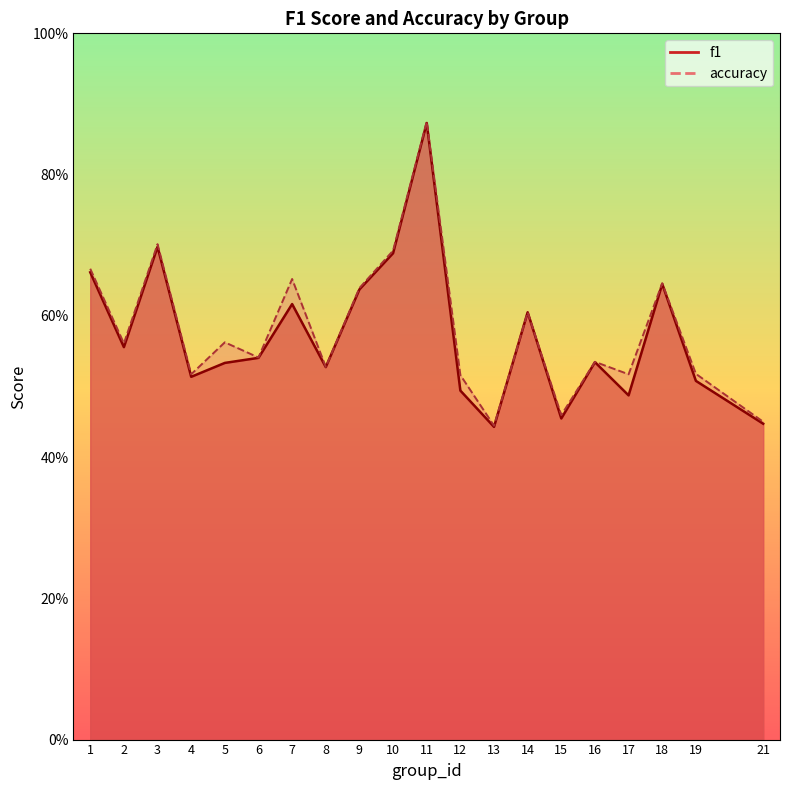

What is the difference between the maximum and minimum values in the f1 series?

0.4